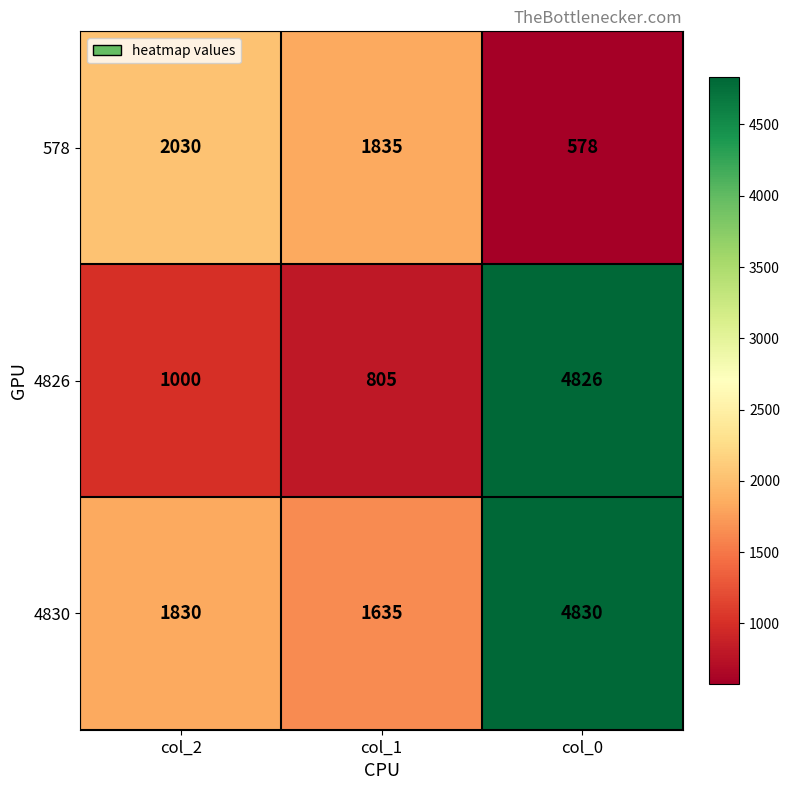

Which series has the largest range (max minus min)?

4826